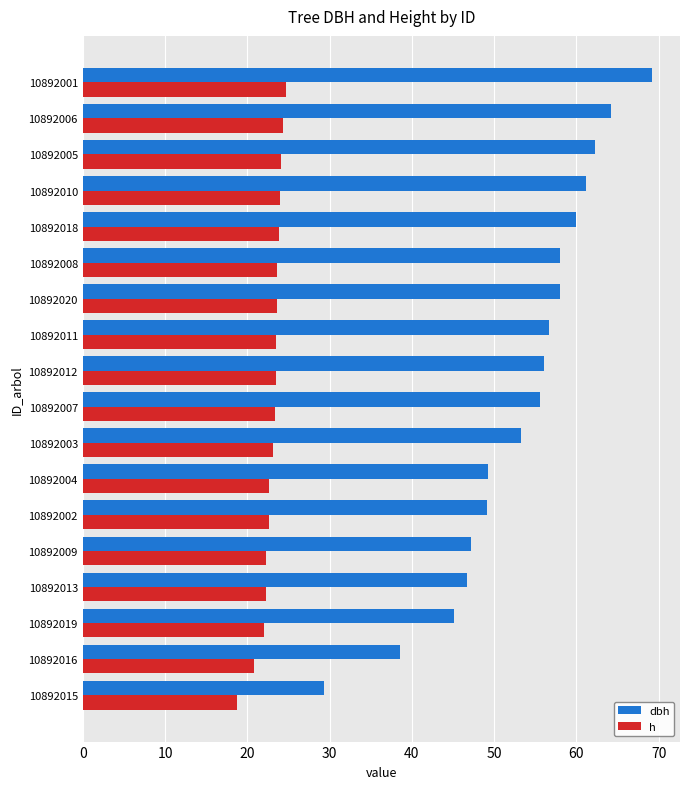

What is the total value across all series at 10892005?

86.4